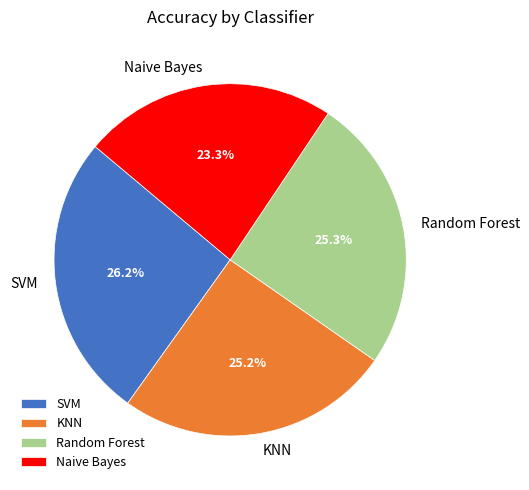

What portion of the pie excludes Naive Bayes?

76.7%